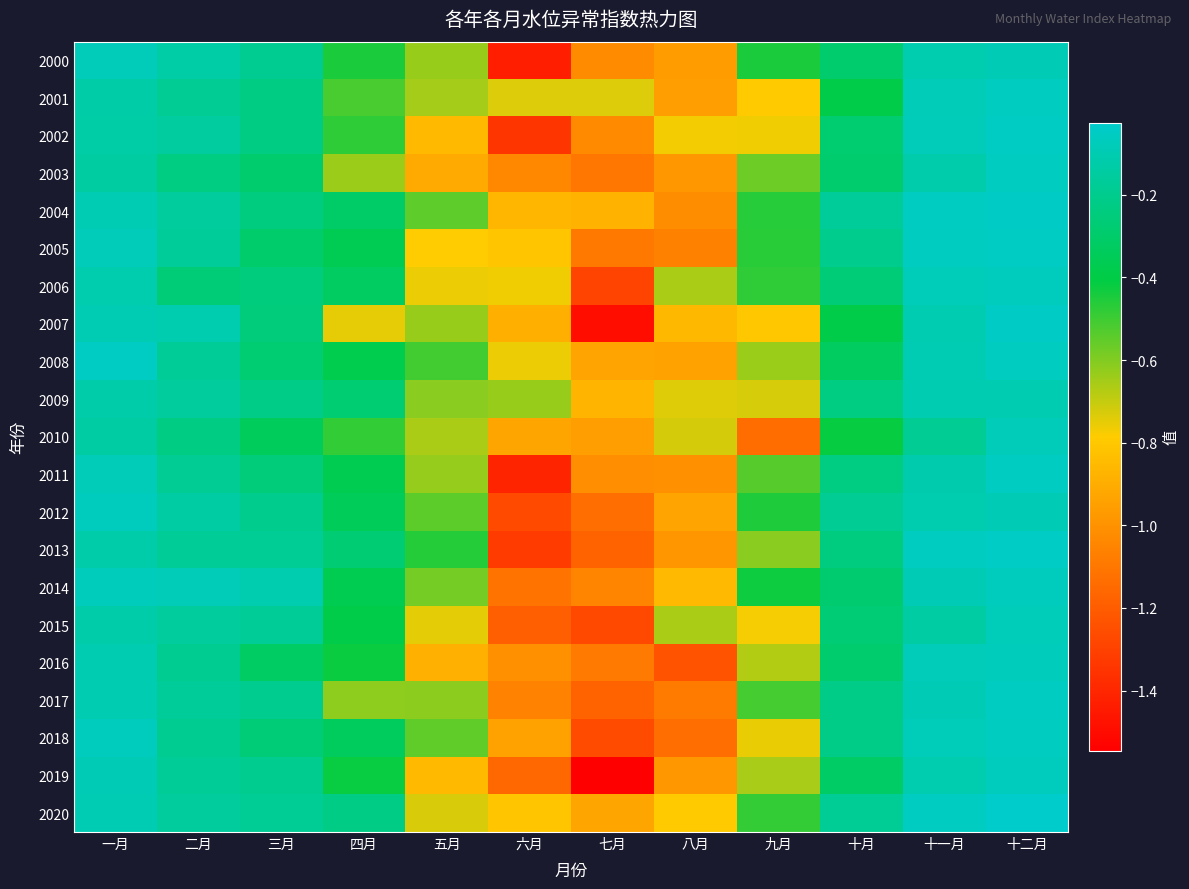

Which series changed the most between 一月 and 九月?

2010